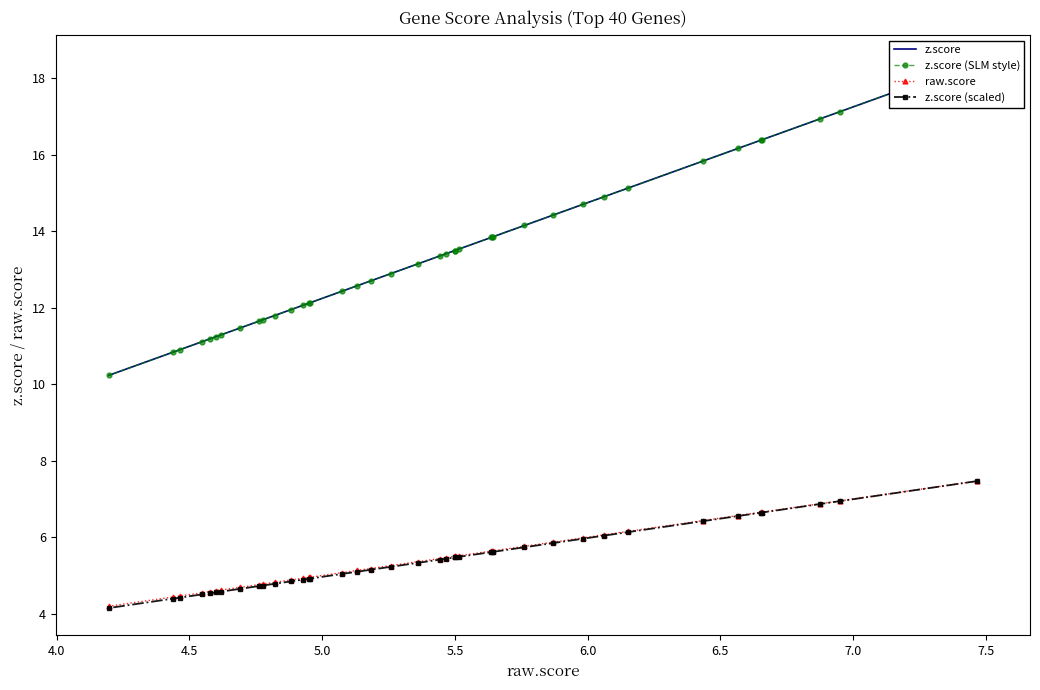

True or false: z.score (scaled) and z.score (SLM style) intersect in this chart.

False